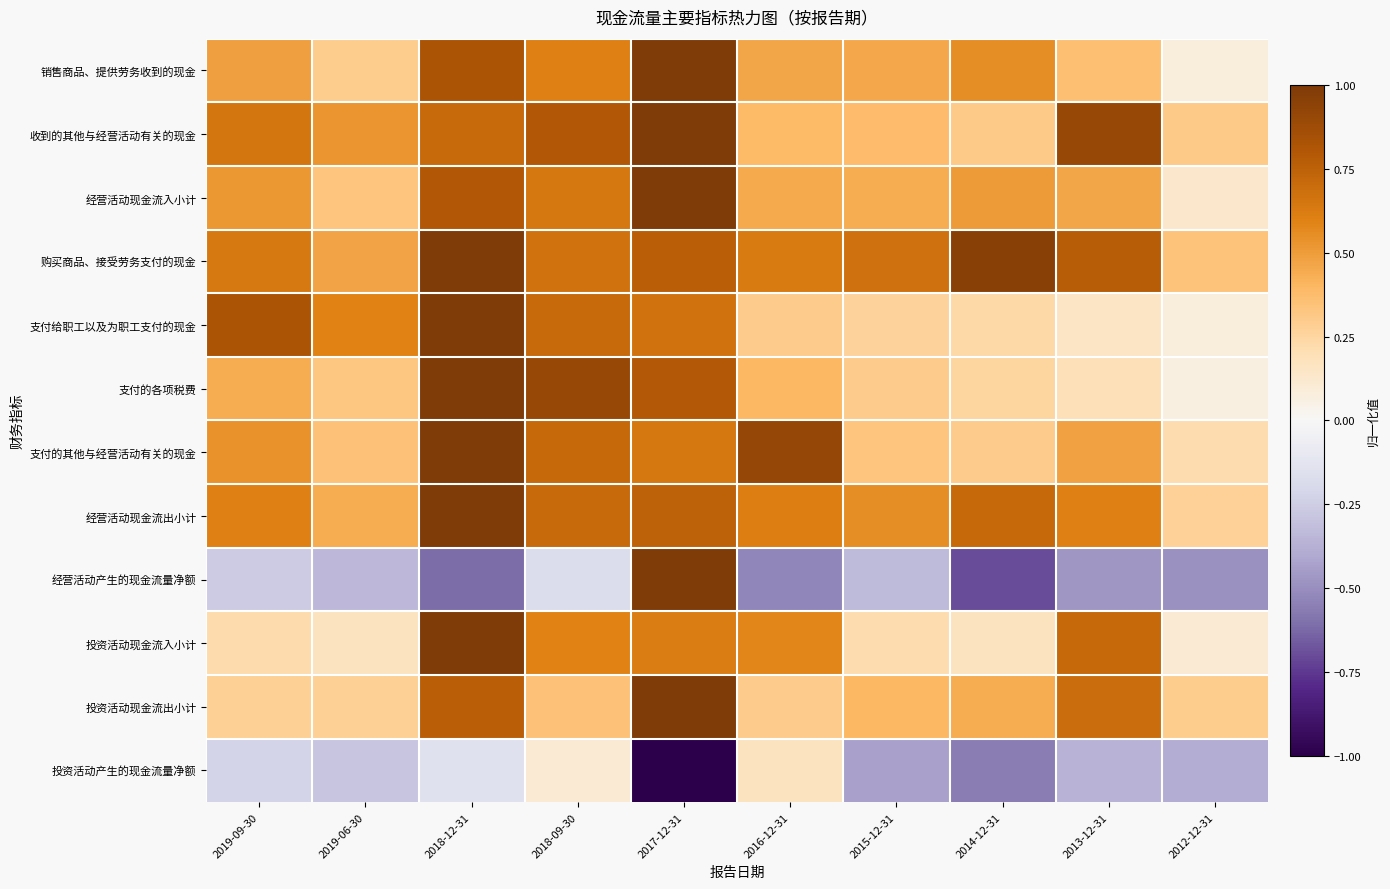

What is the maximum value shown in the chart?

1.0